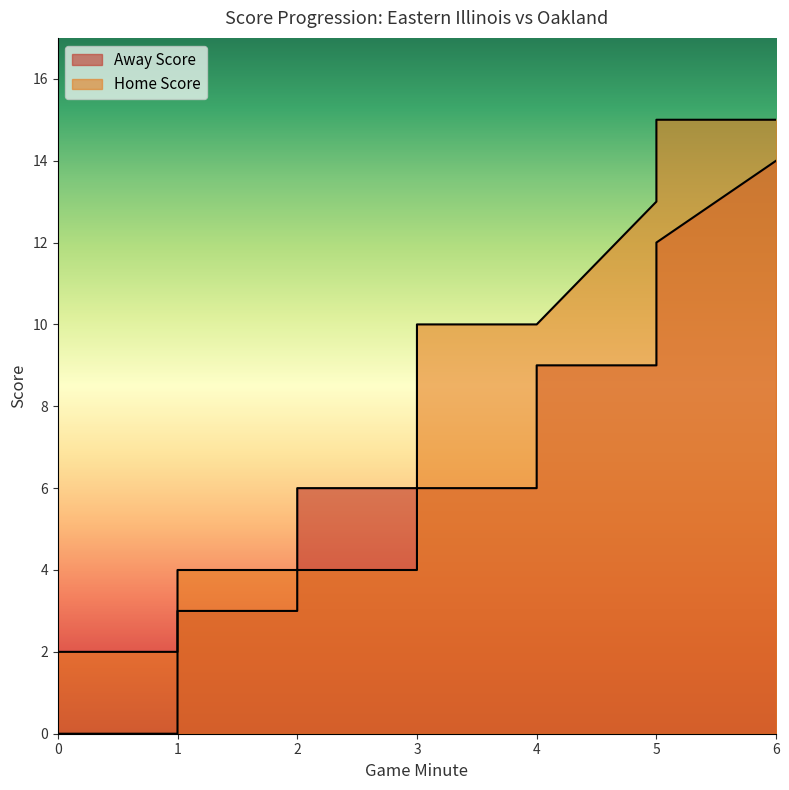

Which series has the largest total across all categories?

Away Score